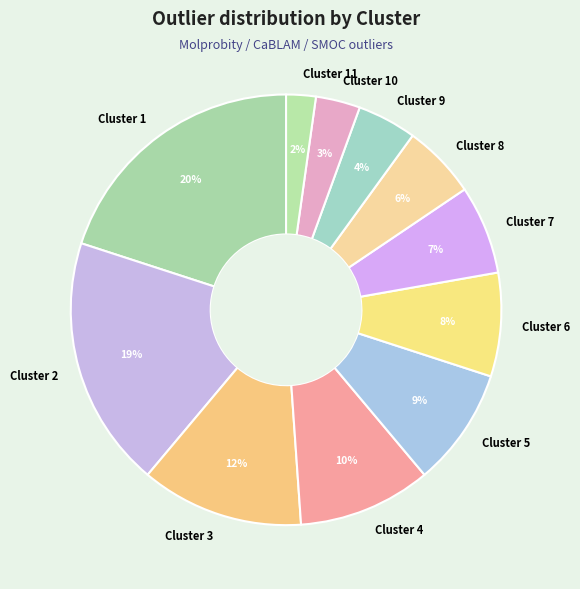

Does Cluster 1 represent more than half of the total?

No